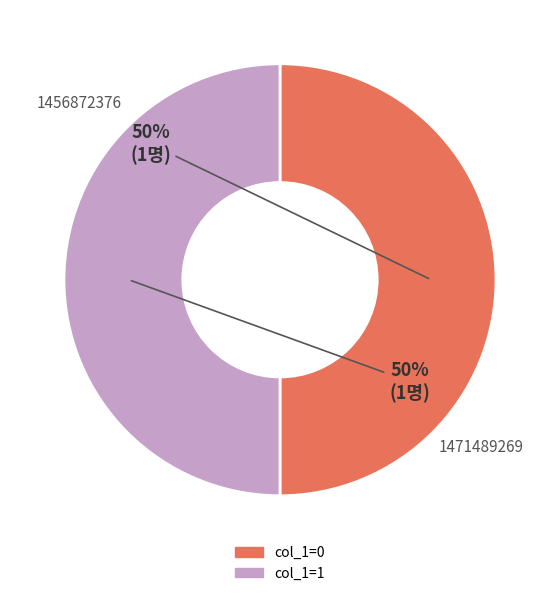

To the nearest percent, what is the average slice percentage?

50%